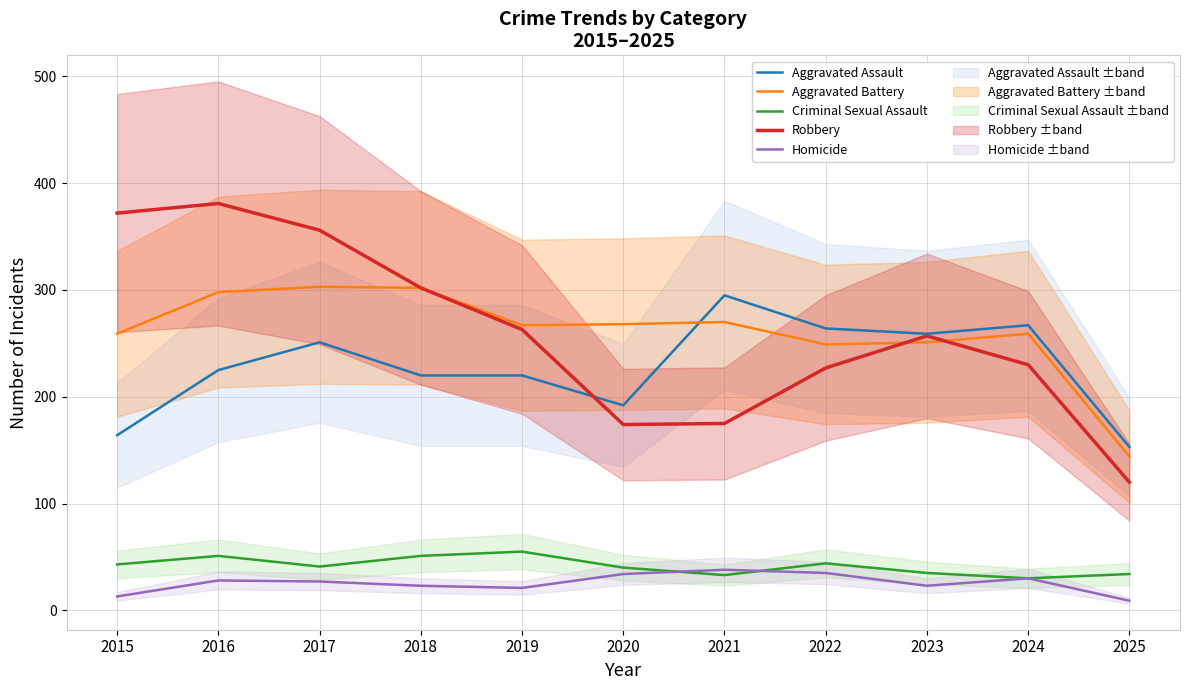

What is the difference between the maximum and minimum values in the Robbery series?

261